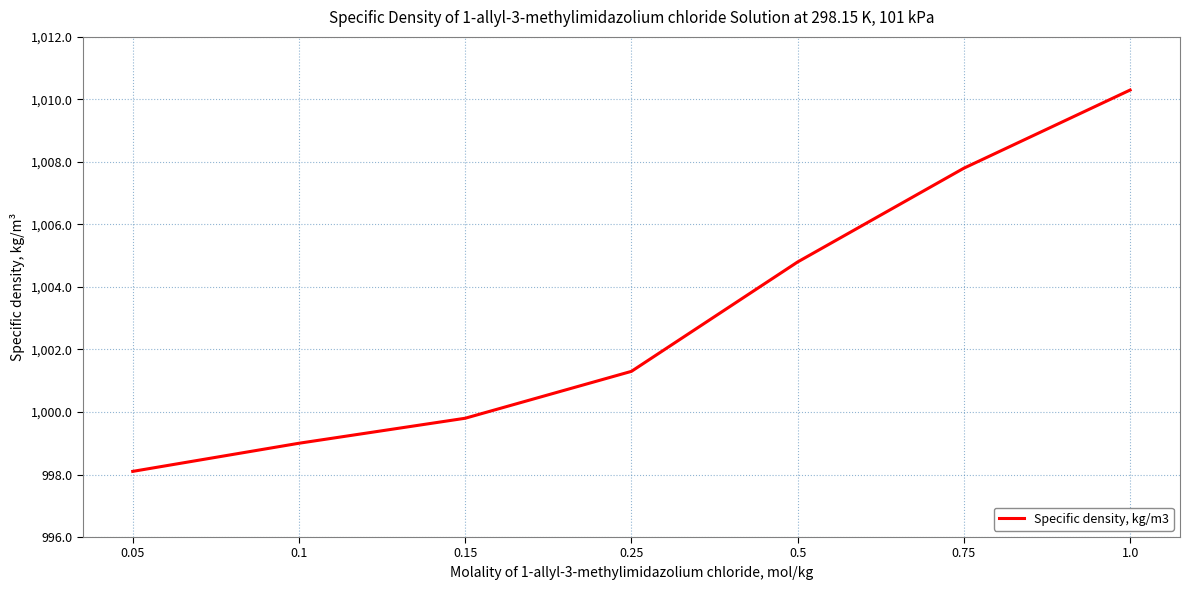

Is it true that the value at 0.75 is 1396.1?

False